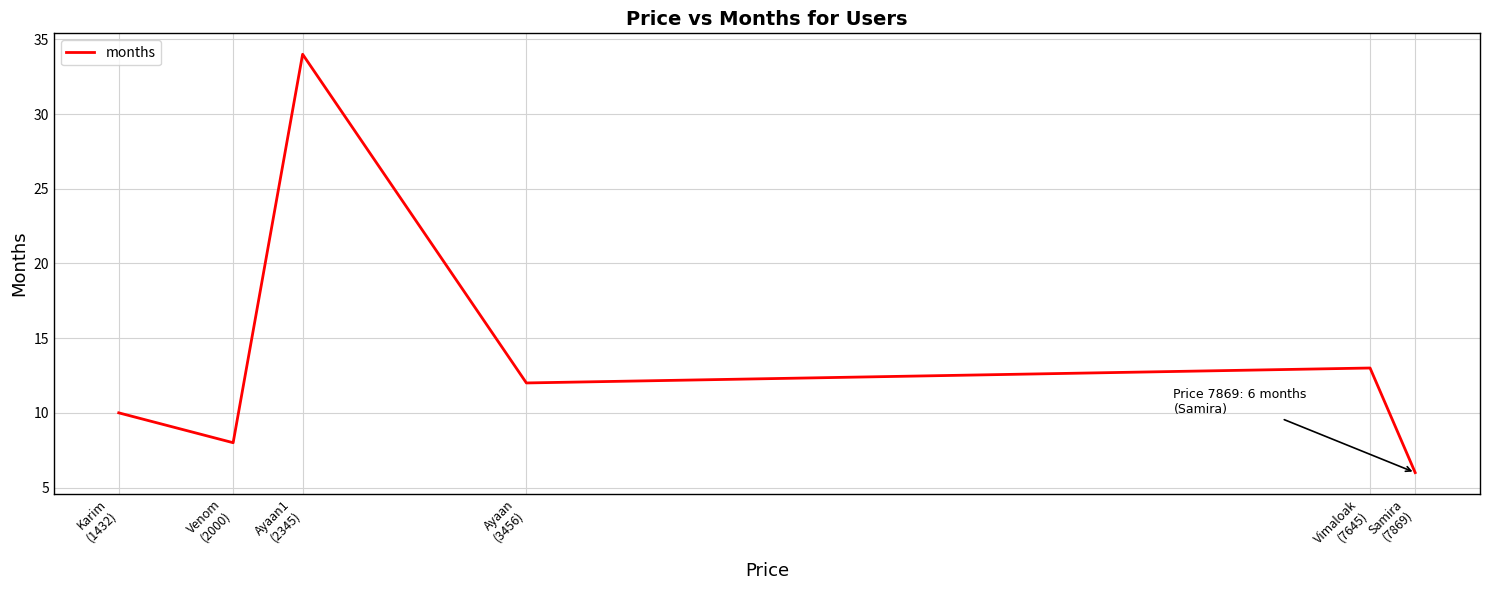

What is the difference between the maximum and minimum values?

28